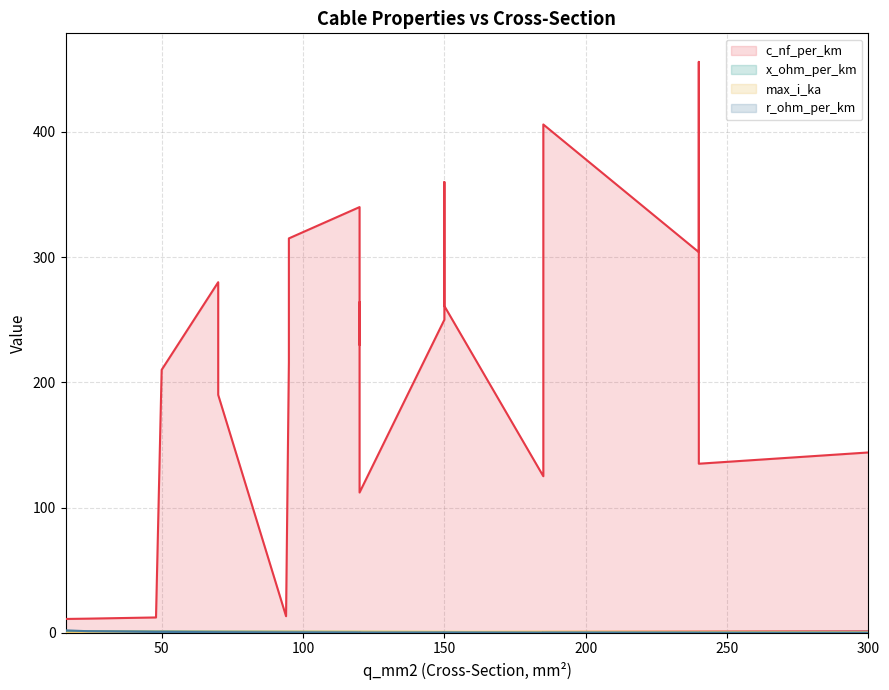

What is the sum of all c_nf_per_km values?

4918.6